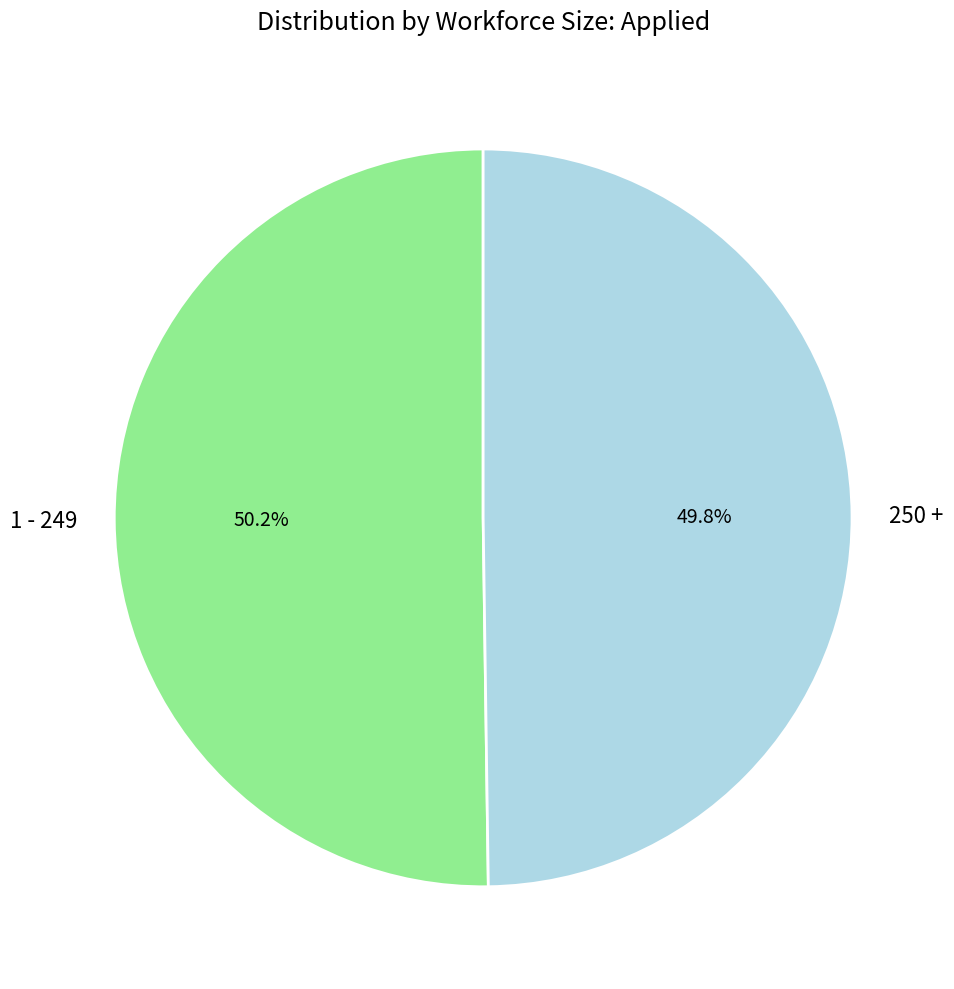

Is there a majority slice in this chart?

Yes